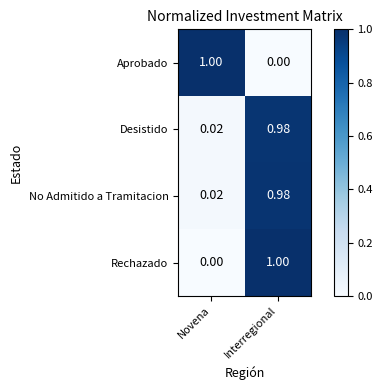

Which category has the lowest value in the Desistido series?

Novena